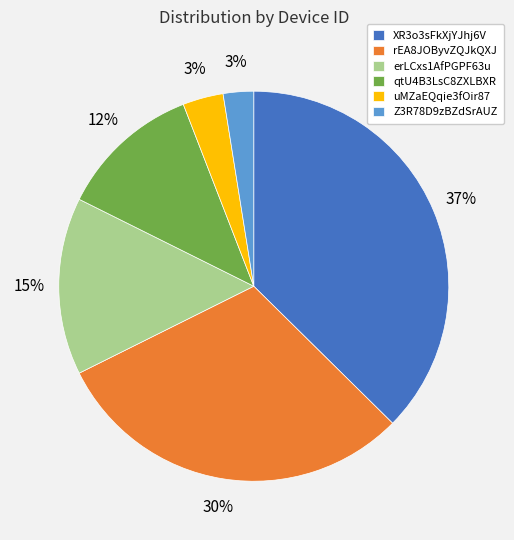

Which category has the biggest portion of the pie?

XR3o3sFkXjYJhj6V